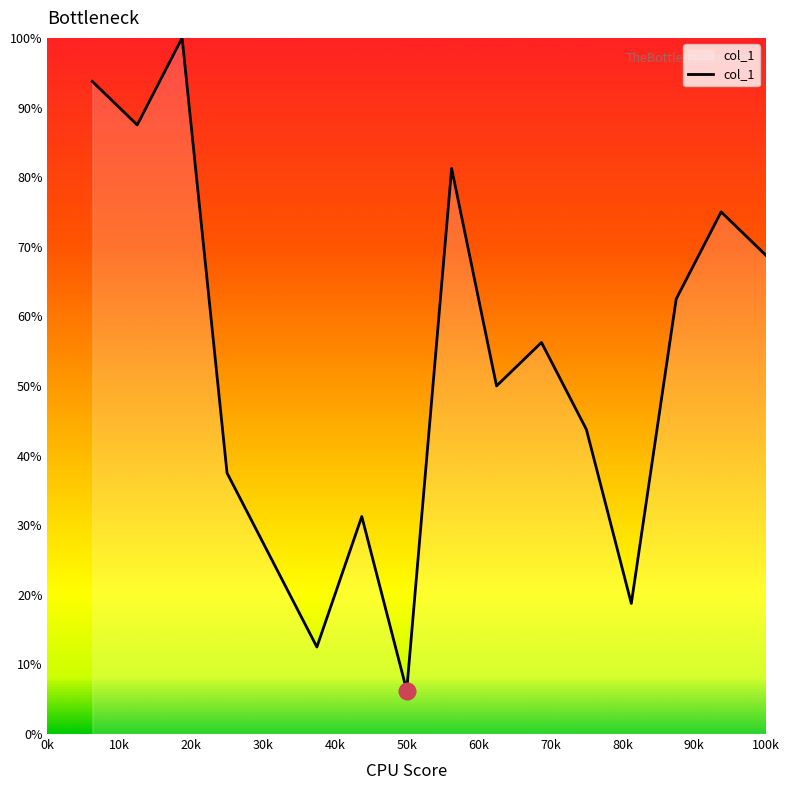

What is the greatest value displayed?

100.0